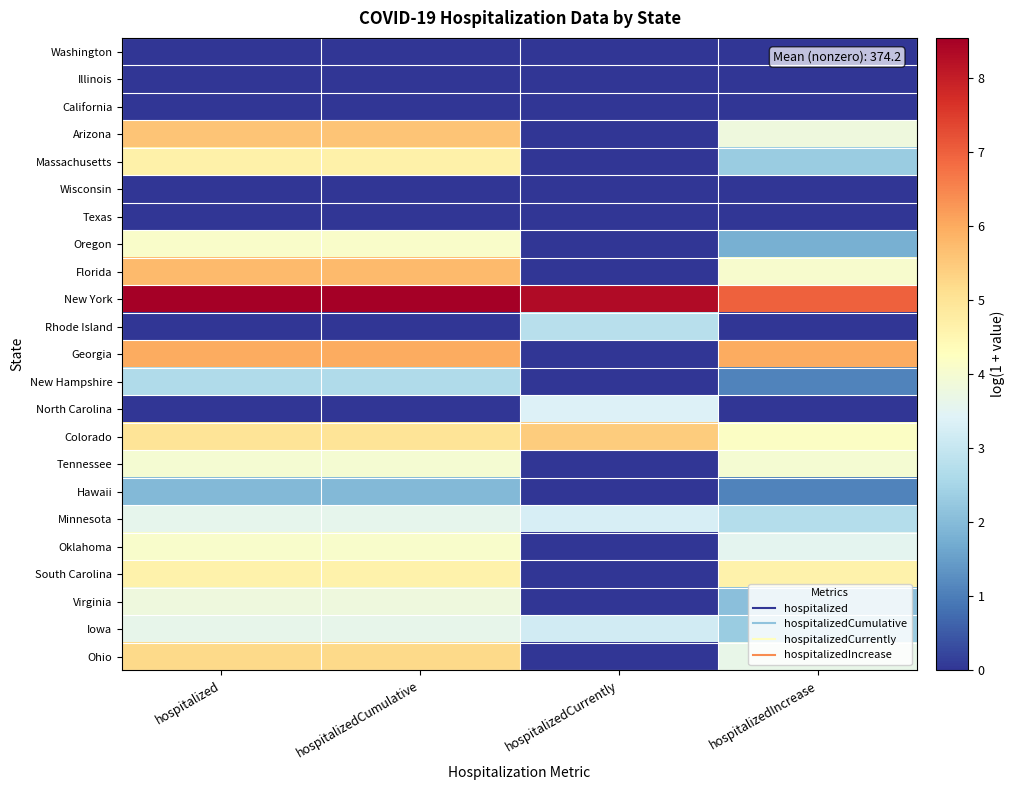

Reading right to left, what are all the values shown in this chart?

Washington: hospitalizedIncrease=0.0	hospitalizedCurrently=0.0	hospitalizedCumulative=0.0	hospitalized=0.0
Illinois: hospitalizedIncrease=0.0	hospitalizedCurrently=0.0	hospitalizedCumulative=0.0	hospitalized=0.0
California: hospitalizedIncrease=0.0	hospitalizedCurrently=0.0	hospitalizedCumulative=0.0	hospitalized=0.0
Arizona: hospitalizedIncrease=3.8	hospitalizedCurrently=0.0	hospitalizedCumulative=5.6	hospitalized=5.6
Massachusetts: hospitalizedIncrease=2.3	hospitalizedCurrently=0.0	hospitalizedCumulative=4.6	hospitalized=4.6
Wisconsin: hospitalizedIncrease=0.0	hospitalizedCurrently=0.0	hospitalizedCumulative=0.0	hospitalized=0.0
Texas: hospitalizedIncrease=0.0	hospitalizedCurrently=0.0	hospitalizedCumulative=0.0	hospitalized=0.0
Oregon: hospitalizedIncrease=1.8	hospitalizedCurrently=0.0	hospitalizedCumulative=4.1	hospitalized=4.1
Florida: hospitalizedIncrease=4.1	hospitalizedCurrently=0.0	hospitalizedCumulative=5.8	hospitalized=5.8
New York: hospitalizedIncrease=7.0	hospitalizedCurrently=8.3	hospitalizedCumulative=8.5	hospitalized=8.5
Rhode Island: hospitalizedIncrease=0.0	hospitalizedCurrently=2.8	hospitalizedCumulative=0.0	hospitalized=0.0
Georgia: hospitalizedIncrease=6.0	hospitalizedCurrently=0.0	hospitalizedCumulative=6.0	hospitalized=6.0
New Hampshire: hospitalizedIncrease=1.1	hospitalizedCurrently=0.0	hospitalizedCumulative=2.6	hospitalized=2.6
North Carolina: hospitalizedIncrease=0.0	hospitalizedCurrently=3.4	hospitalizedCumulative=0.0	hospitalized=0.0
Colorado: hospitalizedIncrease=4.2	hospitalizedCurrently=5.4	hospitalizedCumulative=5.0	hospitalized=5.0
Tennessee: hospitalizedIncrease=4.0	hospitalizedCurrently=0.0	hospitalizedCumulative=4.0	hospitalized=4.0
Hawaii: hospitalizedIncrease=1.1	hospitalizedCurrently=0.0	hospitalizedCumulative=1.9	hospitalized=1.9
Minnesota: hospitalizedIncrease=2.7	hospitalizedCurrently=3.3	hospitalizedCumulative=3.6	hospitalized=3.6
Oklahoma: hospitalizedIncrease=3.6	hospitalizedCurrently=0.0	hospitalizedCumulative=4.1	hospitalized=4.1
South Carolina: hospitalizedIncrease=4.6	hospitalizedCurrently=0.0	hospitalizedCumulative=4.6	hospitalized=4.6
Virginia: hospitalizedIncrease=2.1	hospitalizedCurrently=0.0	hospitalizedCumulative=3.8	hospitalized=3.8
Iowa: hospitalizedIncrease=2.3	hospitalizedCurrently=3.2	hospitalizedCumulative=3.6	hospitalized=3.6
Ohio: hospitalizedIncrease=3.6	hospitalizedCurrently=0.0	hospitalizedCumulative=5.2	hospitalized=5.2